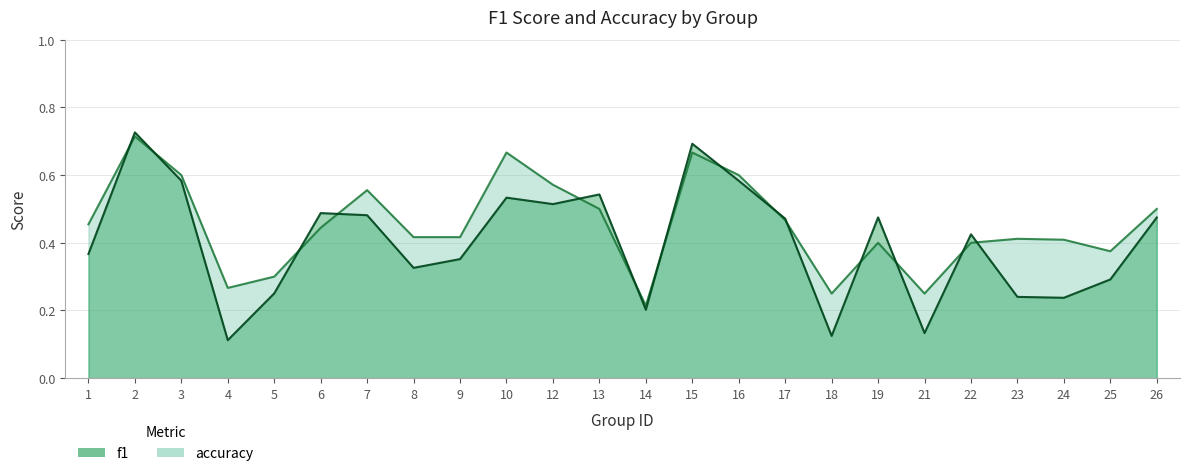

Reading left to right, extract all data points from this chart.

f1: 0.4	0.7	0.6	0.1	0.3	0.5	0.5	0.3	0.4	0.5	0.5	0.5	0.2	0.7	0.6	0.5	0.1	0.5	0.1	0.4	0.2	0.2	0.3	0.5
accuracy: 0.5	0.7	0.6	0.3	0.3	0.4	0.6	0.4	0.4	0.7	0.6	0.5	0.2	0.7	0.6	0.5	0.2	0.4	0.2	0.4	0.4	0.4	0.4	0.5